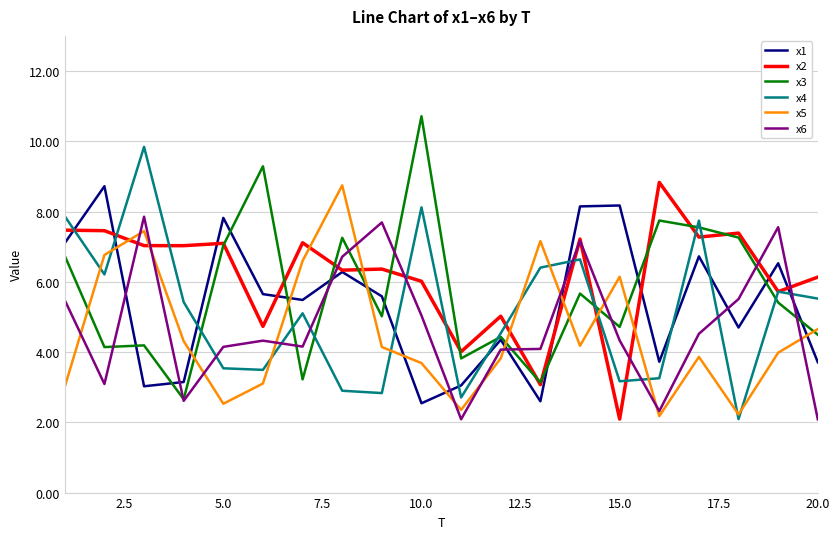

After their last crossing, which series has the higher values: x6 or x4?

x4